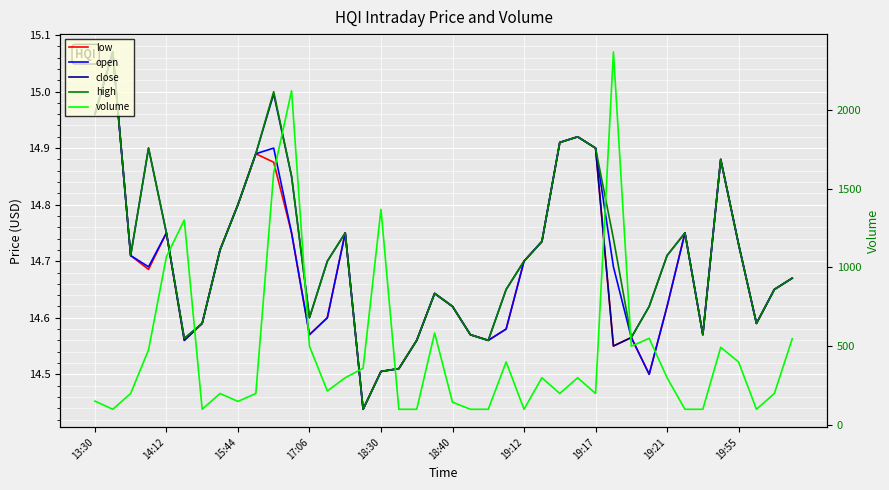

True or false: open has more than 2 interior local peaks.

True